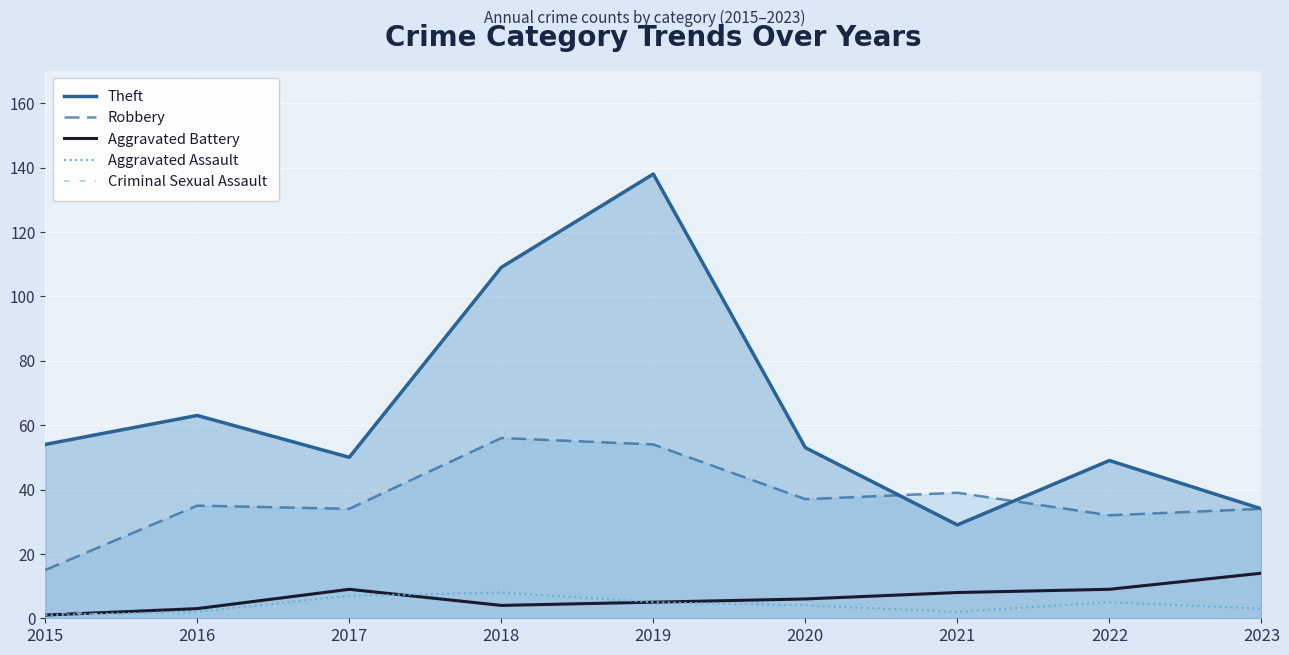

What is the difference between the Theft values at 2020 and 2023?

19